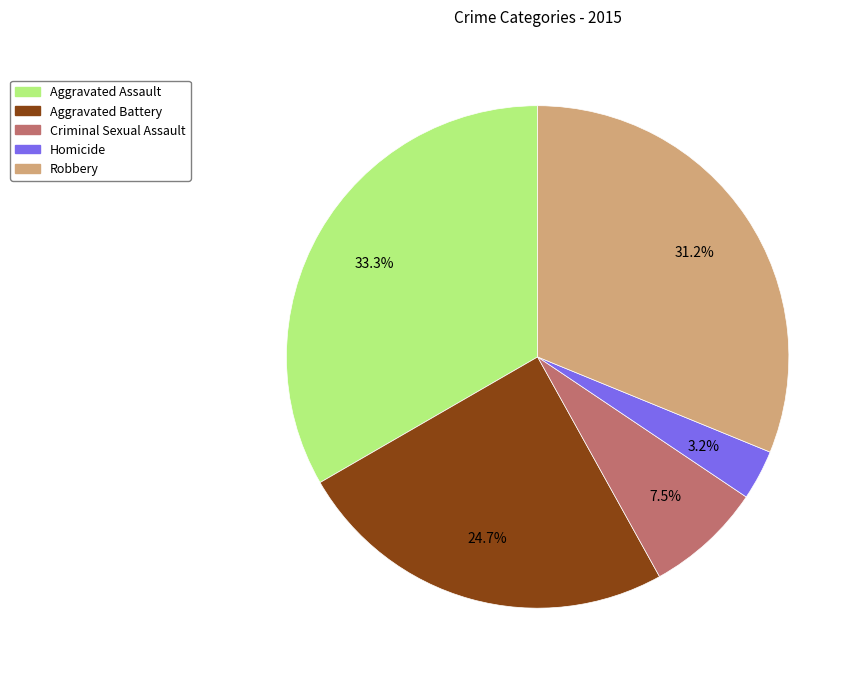

Combined, do Aggravated Assault and Aggravated Battery account for over 50%?

Yes